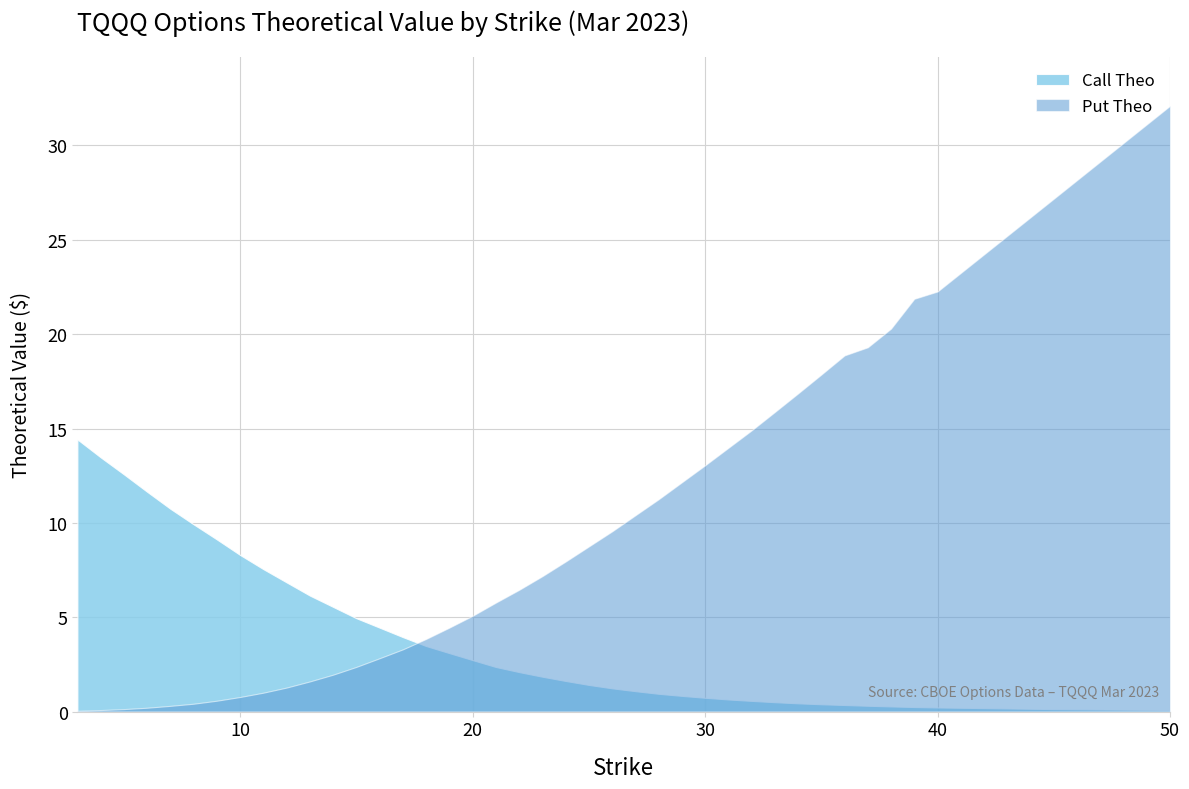

How many data points in Put Theo are above 7?

20